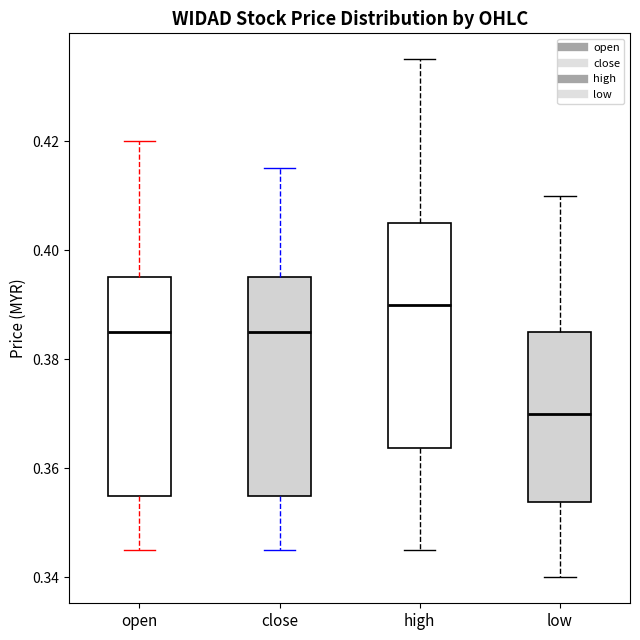

Reading left to right, transcribe this box plot: for each box, give where its median line is, the range the box spans, and where its two whiskers end, as read against the y-axis. The values are not printed on the chart, so give them approximately, as read against the axis.

open: median 0.386, box 0.356 to 0.396, whiskers 0.346 to 0.420
close: median 0.386, box 0.356 to 0.396, whiskers 0.346 to 0.416
high: median 0.390, box 0.364 to 0.406, whiskers 0.346 to 0.436
low: median 0.370, box 0.354 to 0.386, whiskers 0.340 to 0.410